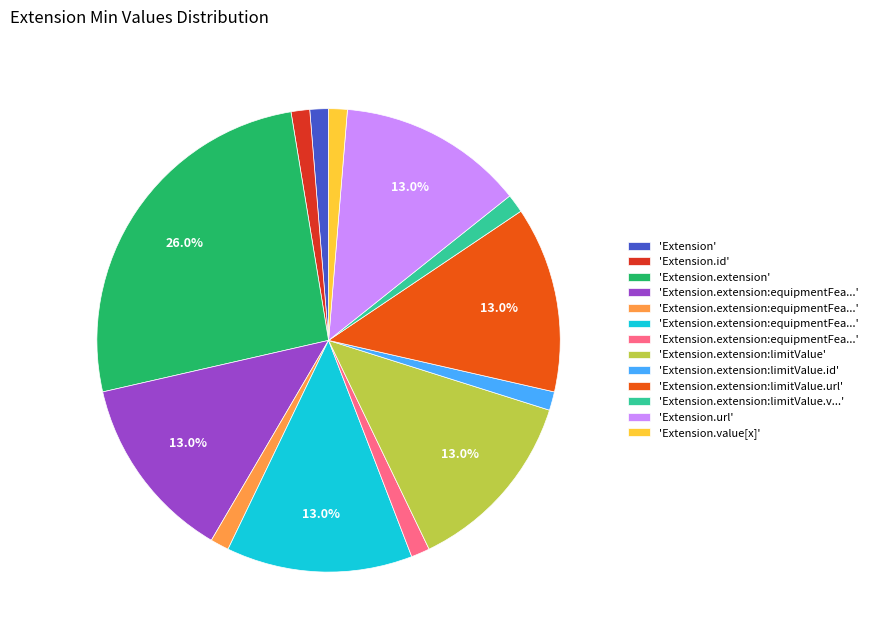

Count the number of slices in the pie.

13